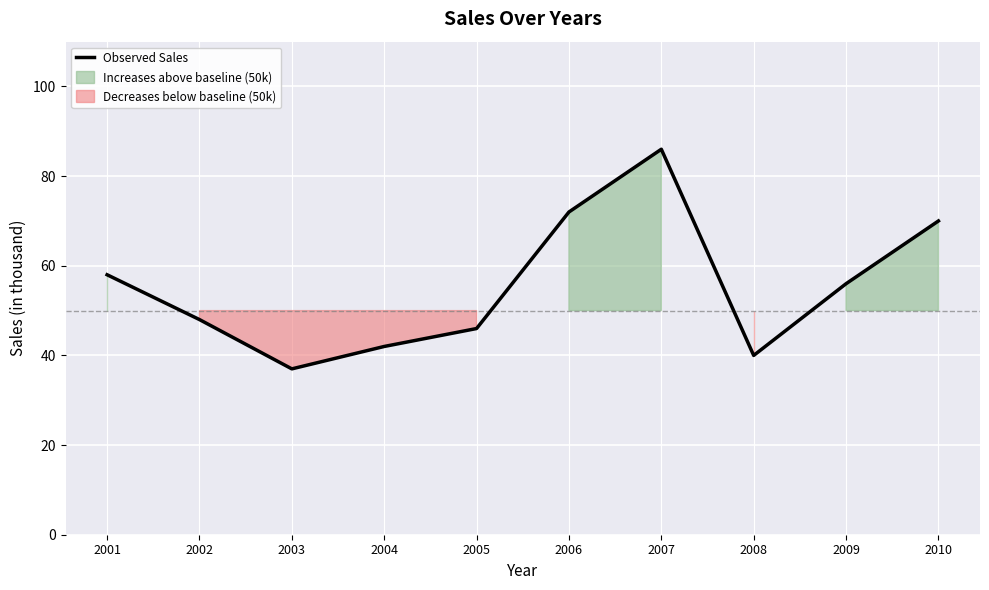

What is the difference between the values at 2002 and 2001?

10